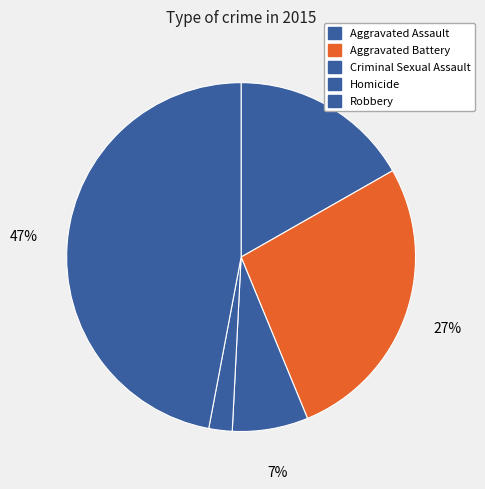

True or false: Criminal Sexual Assault accounts for 17% of the total.

False